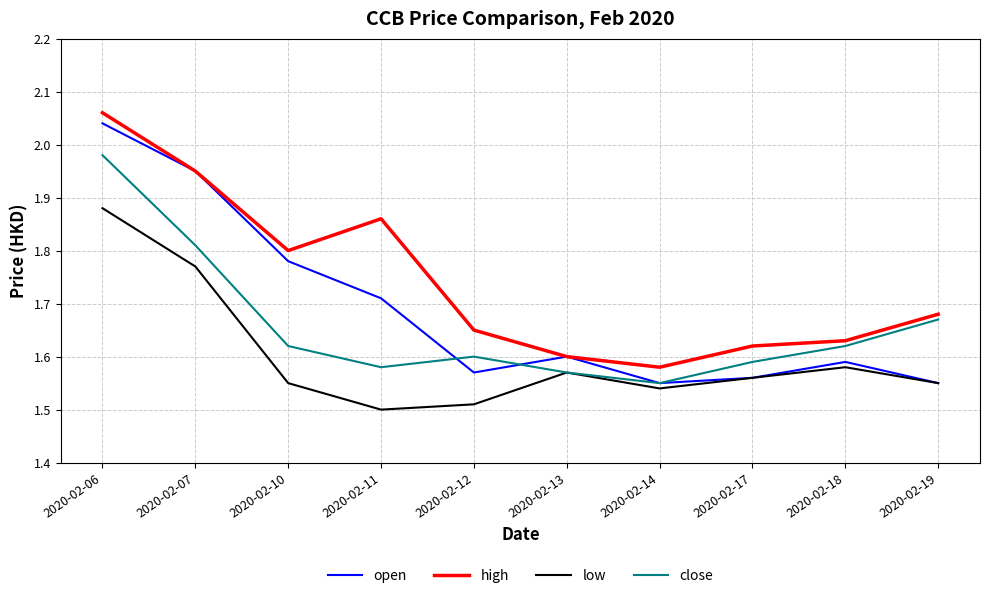

Is it true that open equals 0.4 at 2020-02-14?

False